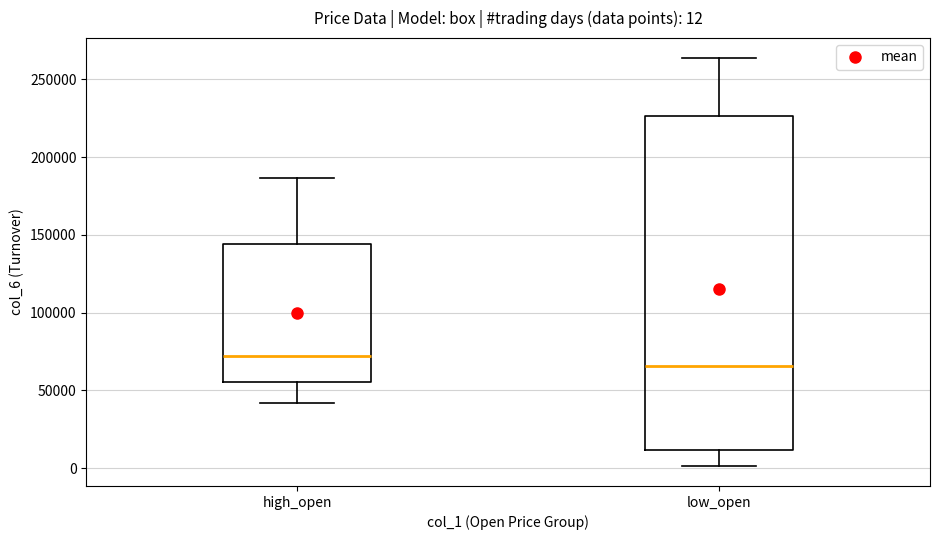

Which box has the highest median line?

high_open